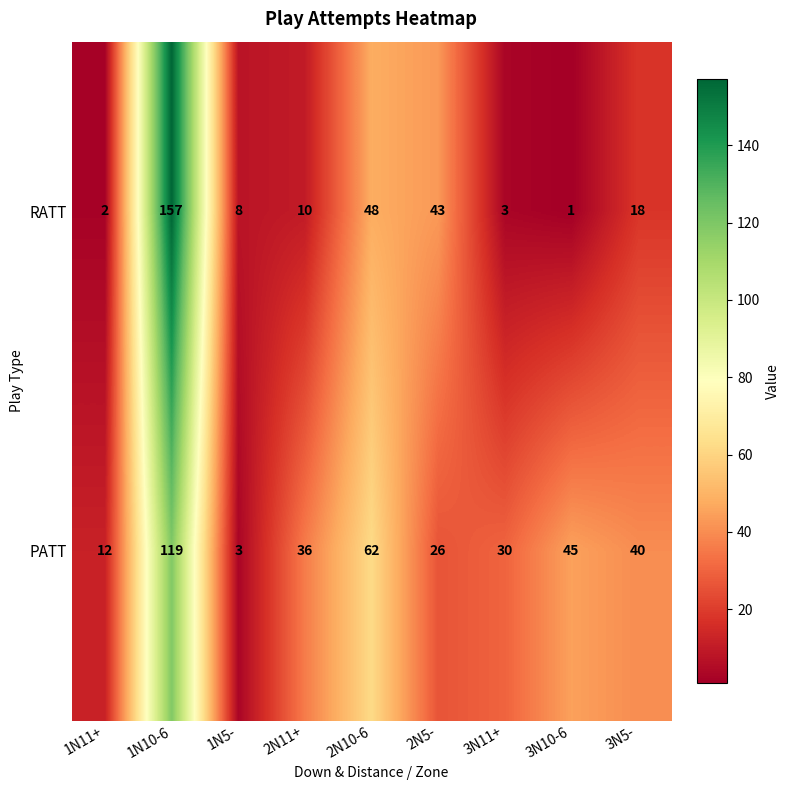

The value of RATT at 2N11+ is 10. True or false?

True